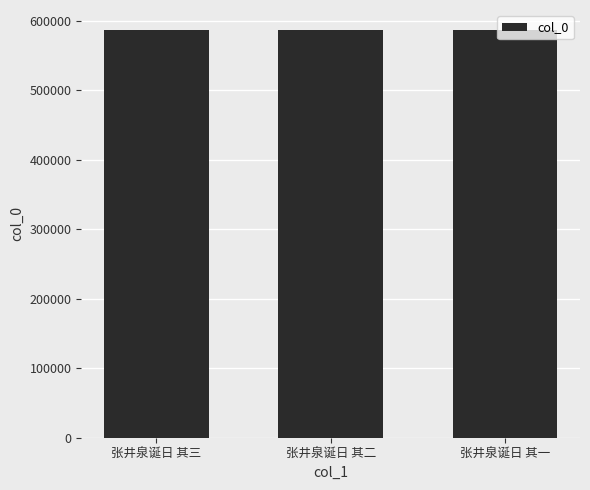

What is the sum of the values at 张井泉诞日 其三 and 张井泉诞日 其二?

1172613